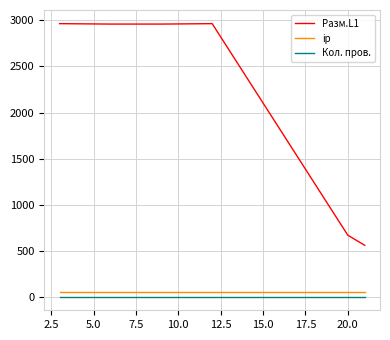

What is the difference between the maximum and minimum values in the Разм.L1 series?

2403.4